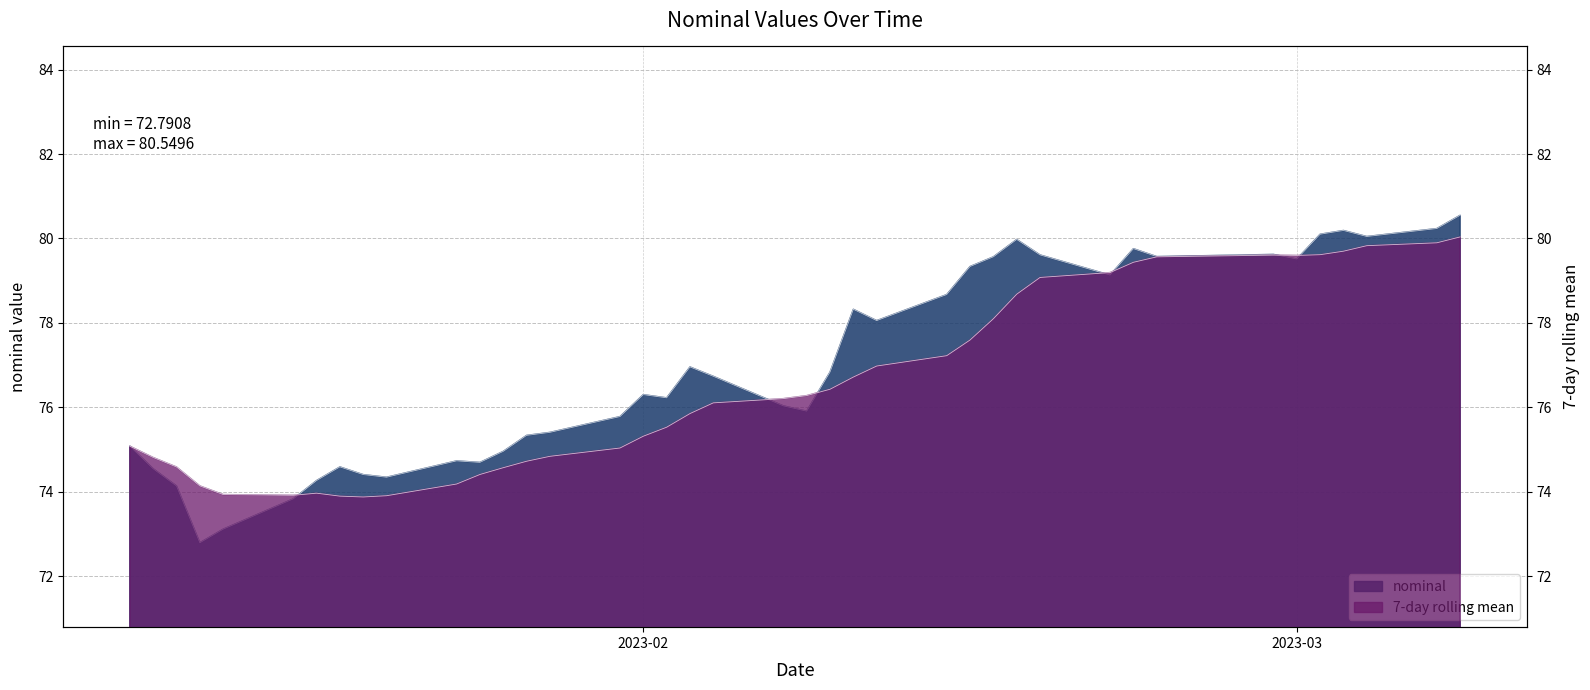

Does the chart have visible grid lines?

Yes